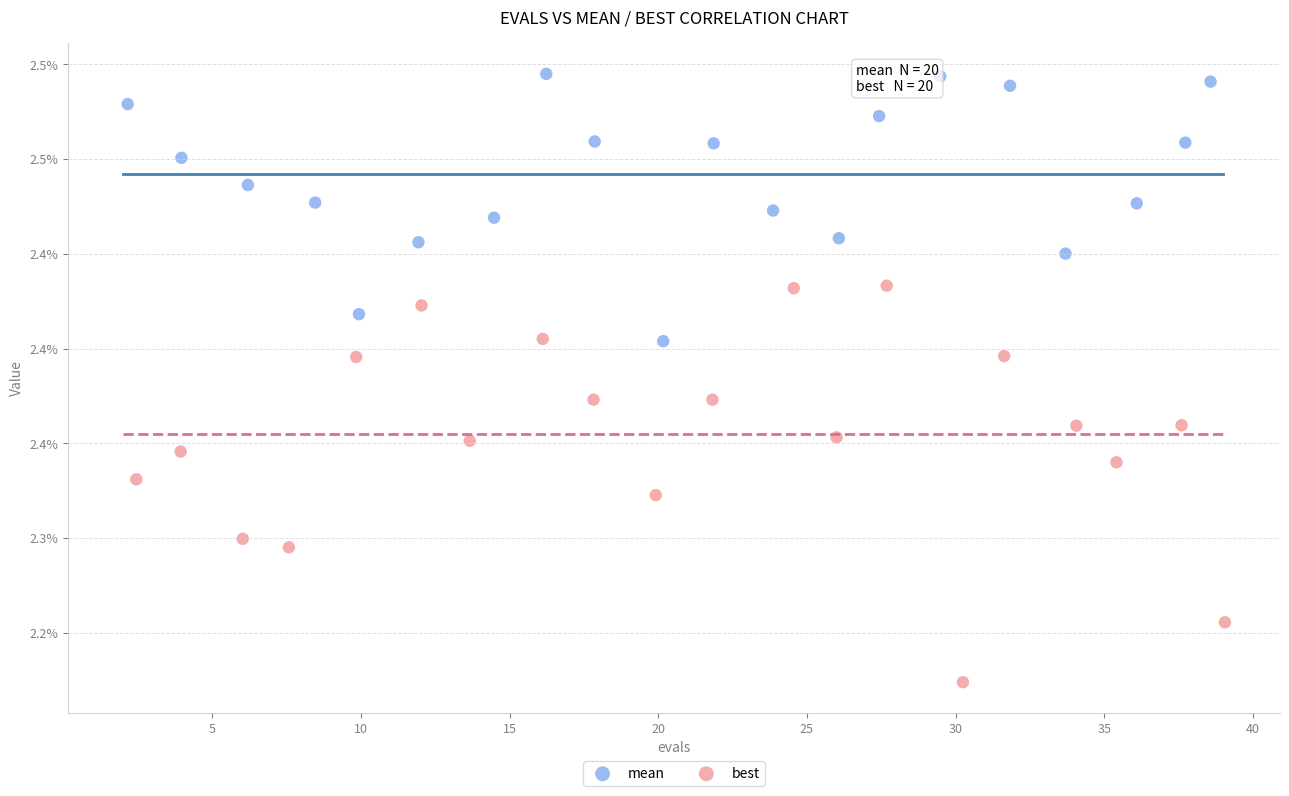

What are all the series names shown in the legend?

mean, best